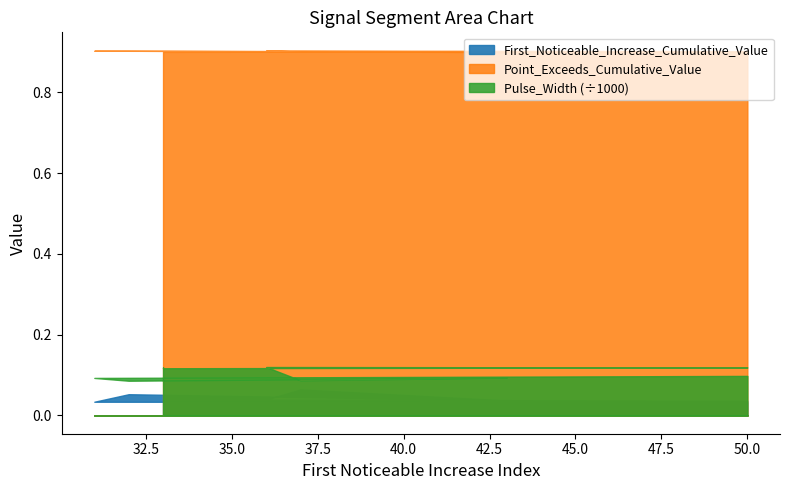

What is the total value across all series at 36?

120.9